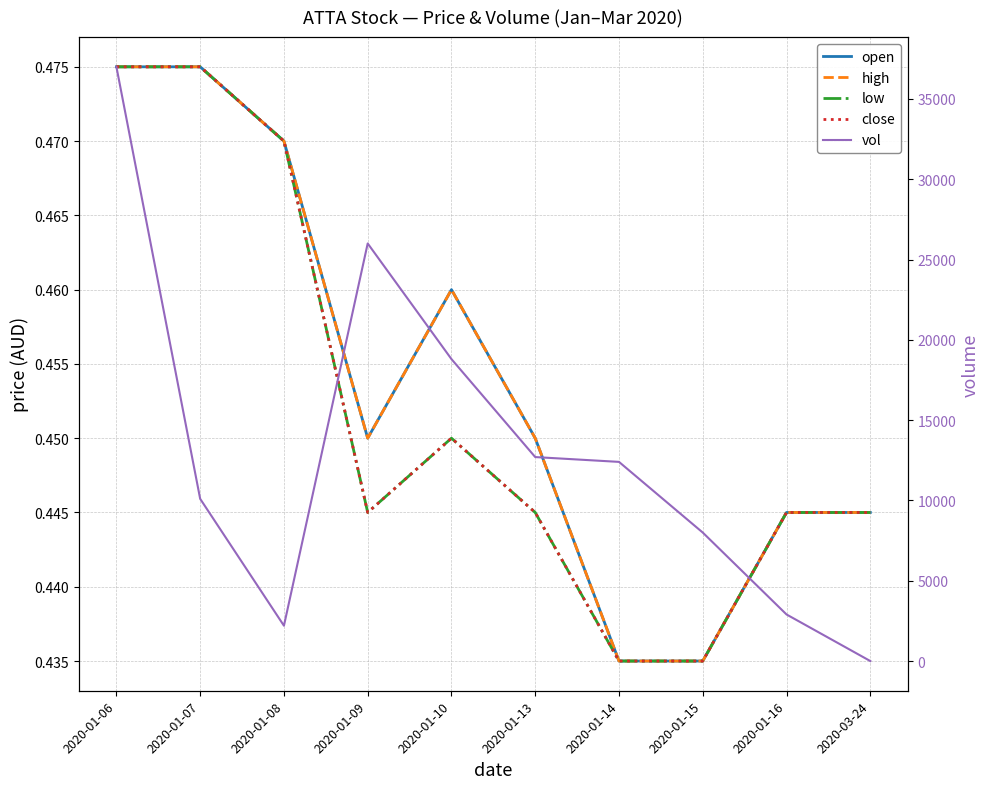

Is this an area chart (filled region under the line)?

No